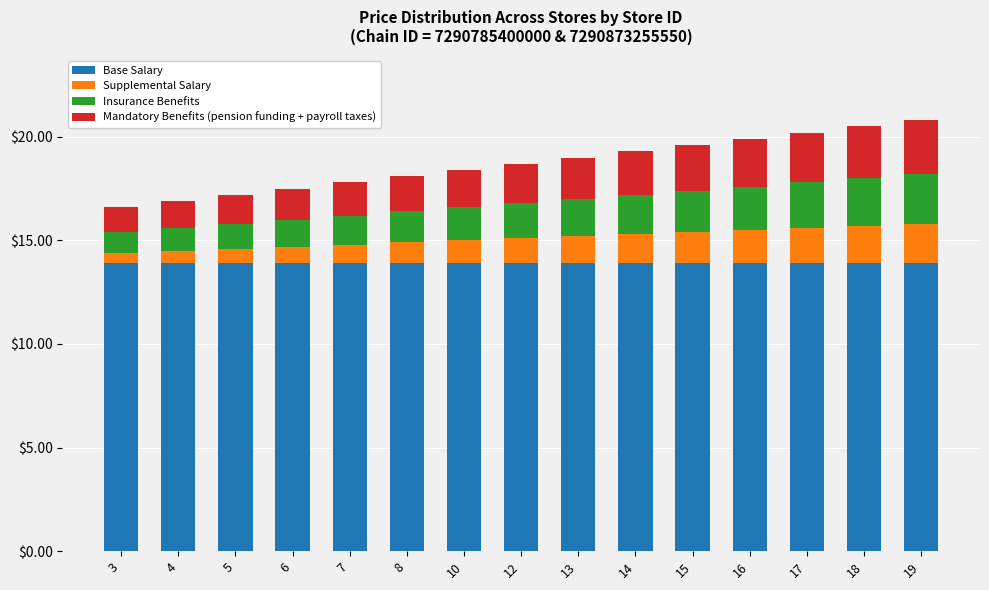

What is the lowest value of the Base Salary series?

13.9